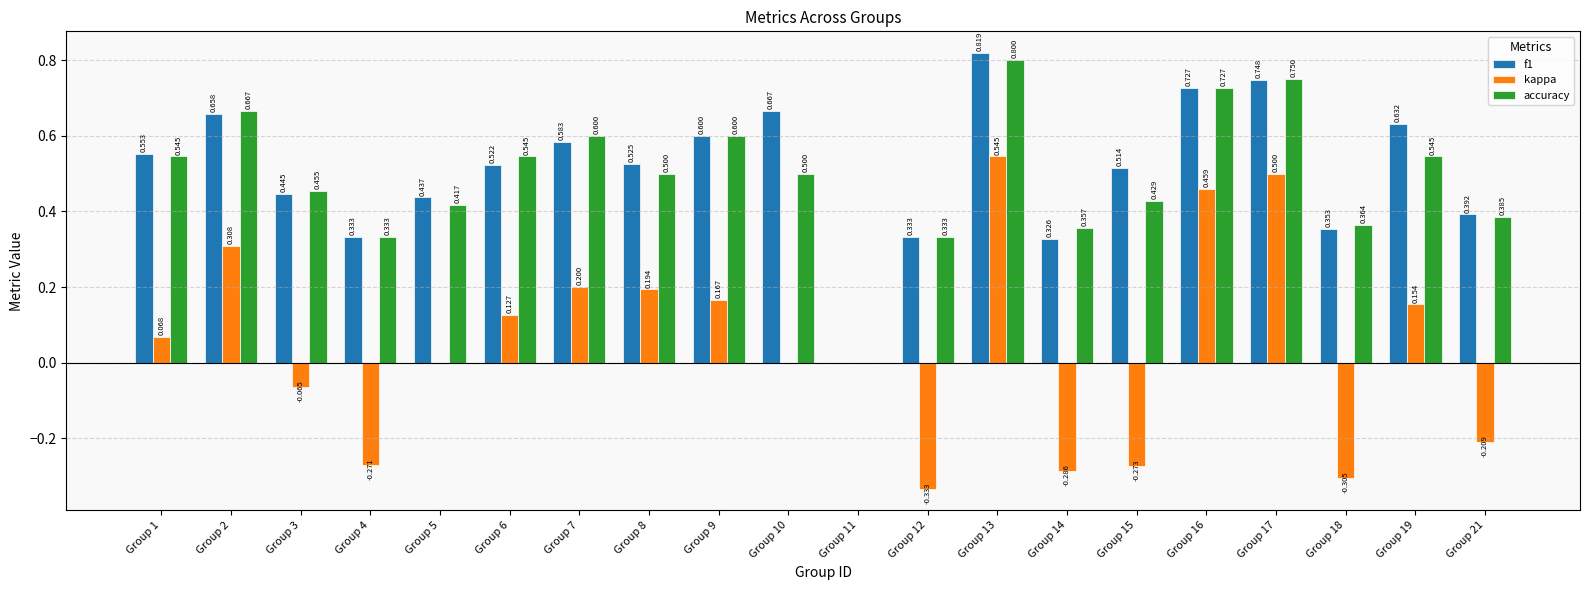

Is the value of accuracy at Group 19 greater than the value of f1 at Group 1?

No